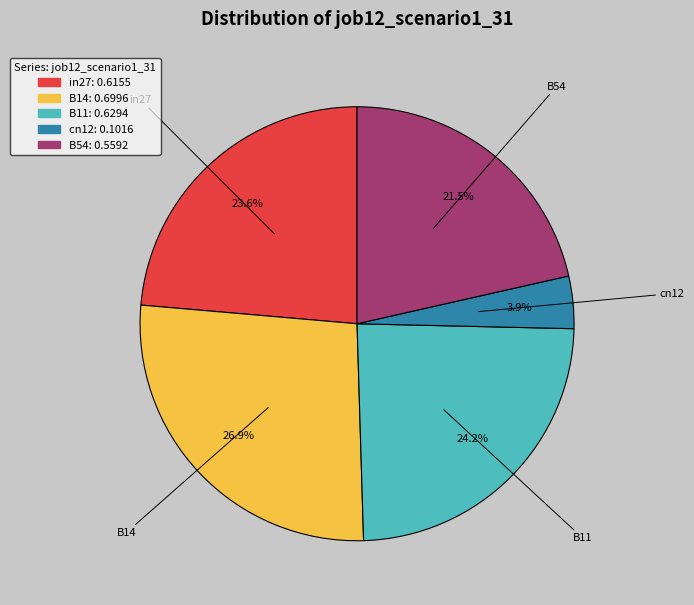

Does B14 account for over 50% of the chart?

No